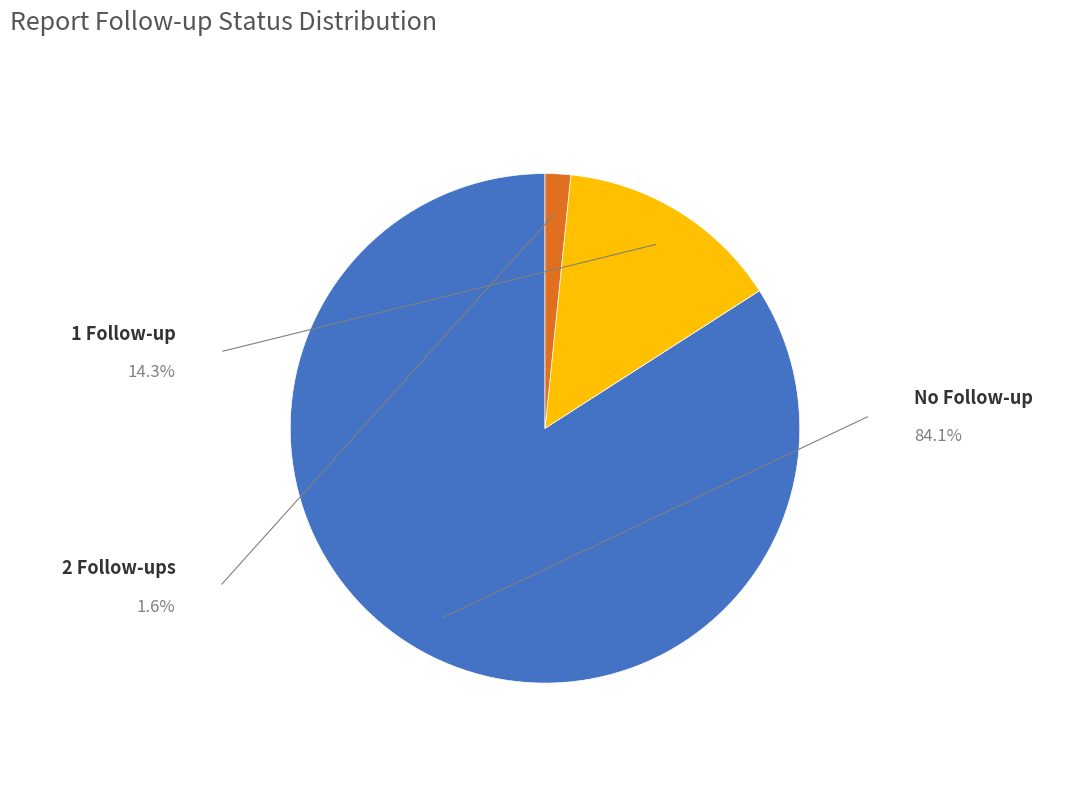

Rank the categories by value from lowest to highest.

0, 1, 2